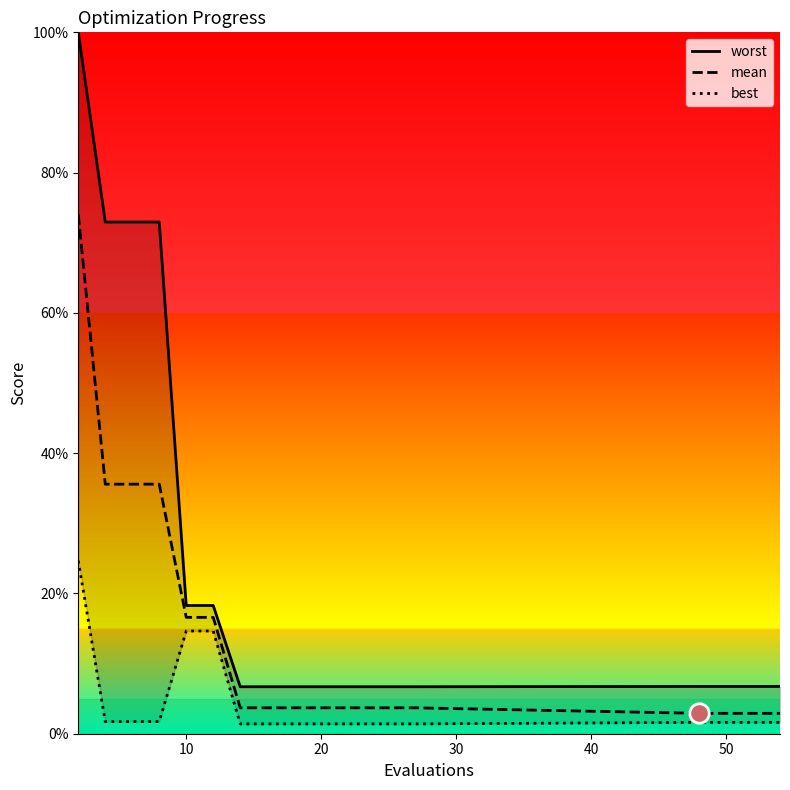

Rank the series by their maximum value, from lowest to highest.

best, mean, worst